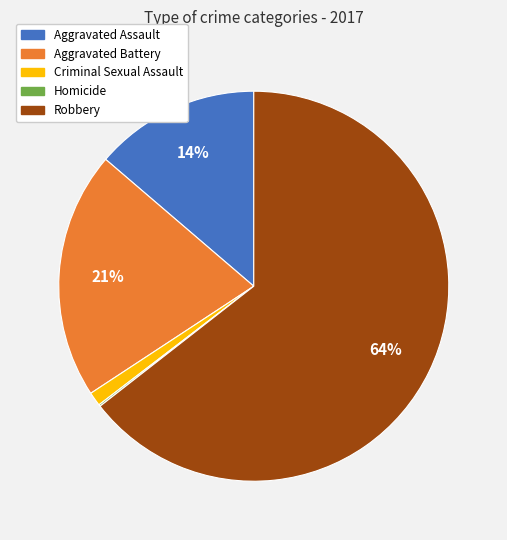

What is the largest slice in the pie chart?

Robbery